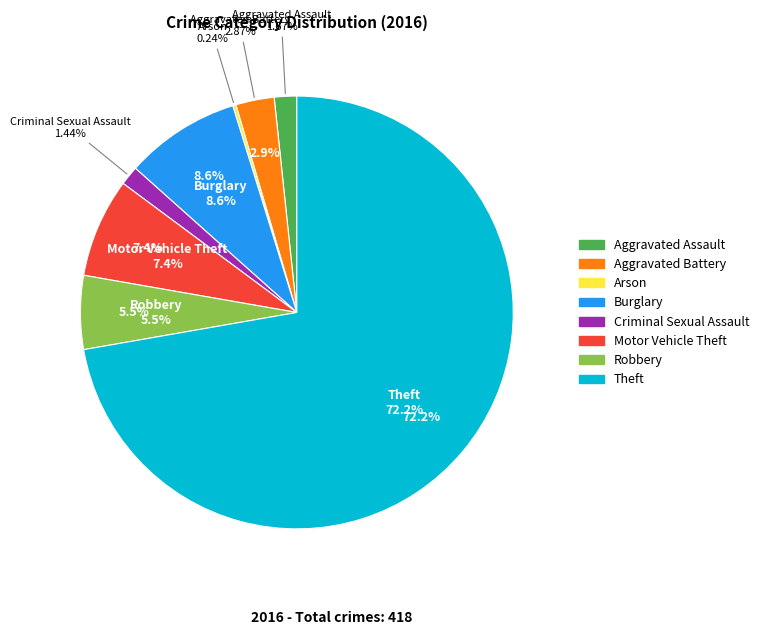

Is it true that Aggravated Assault is 2% of the pie?

True